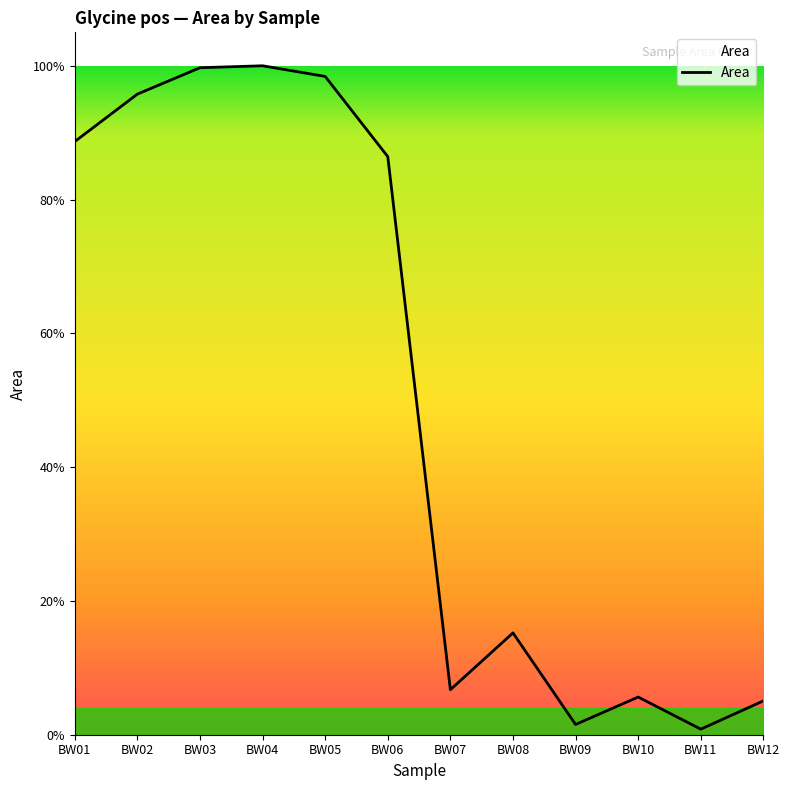

Does the chart display data point markers on the line(s)?

No